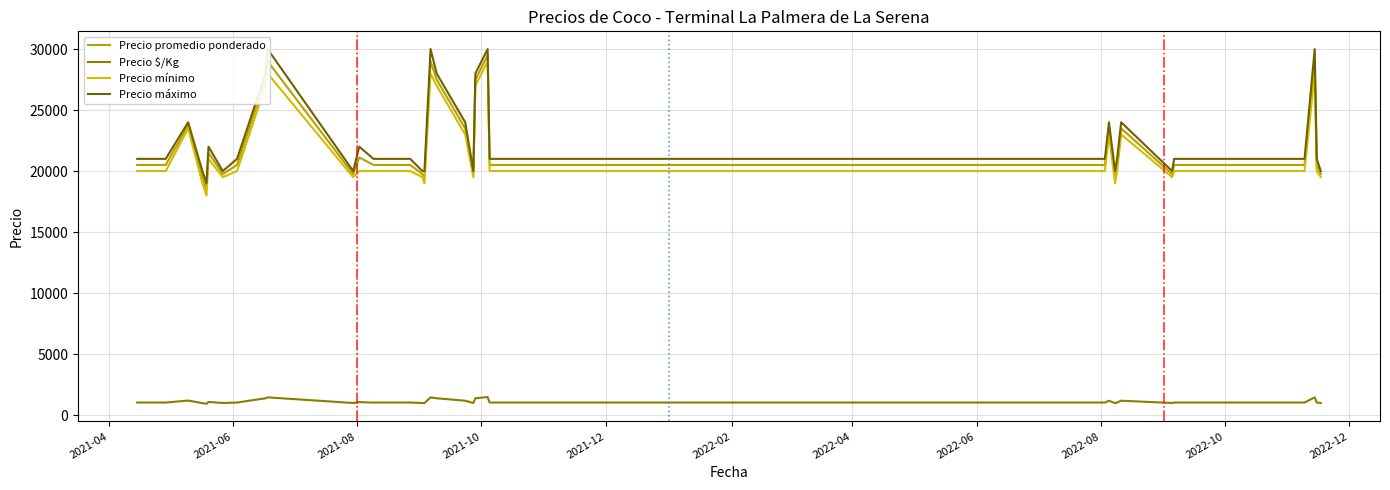

Reading left to right, transcribe all the data shown in this chart.

Precio promedio ponderado: 20500	20500	23750	19500	18500	21500	19750	20500	27500	29000	19750	21115	20500	20500	20500	20500	20500	20500	20500	20500	19750	19500	29000	27500	23500	19750	27500	29500	20500	20500	23500	19500	20500	23500	19750	20500	20500	29000	20500	19750
Precio $/Kg: 1025	1025	1188	975	925	1075	988	1025	1375	1450	988	1056	1025	1025	1025	1025	1025	1025	1025	1025	988	975	1450	1375	1175	988	1375	1475	1025	1025	1175	975	1025	1175	988	1025	1025	1450	1025	988
Precio mínimo: 20000	20000	23500	19000	18000	21000	19500	20000	27000	28000	19500	20000	20000	20000	20000	20000	20000	20000	20000	20000	19500	19000	28000	27000	23000	19500	27000	29000	20000	20000	23000	19000	20000	23000	19500	20000	20000	28000	20000	19500
Precio máximo: 21000	21000	24000	20000	19000	22000	20000	21000	28000	30000	20000	22000	21000	21000	21000	21000	21000	21000	21000	21000	20000	20000	30000	28000	24000	20000	28000	30000	21000	21000	24000	20000	21000	24000	20000	21000	21000	30000	21000	20000